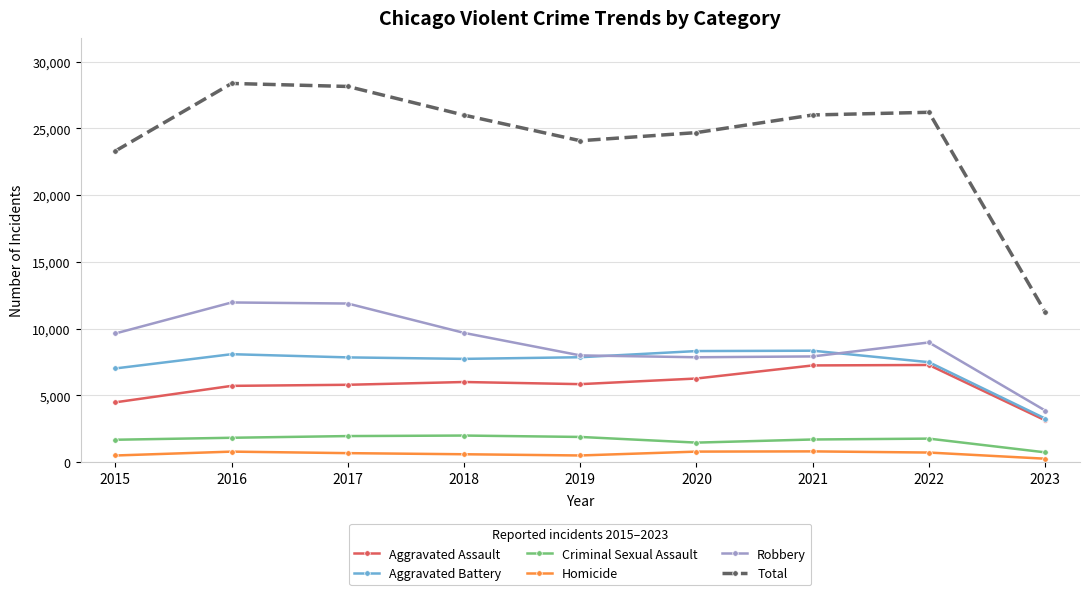

Between 2019 and 2023, which series saw the biggest shift?

Total